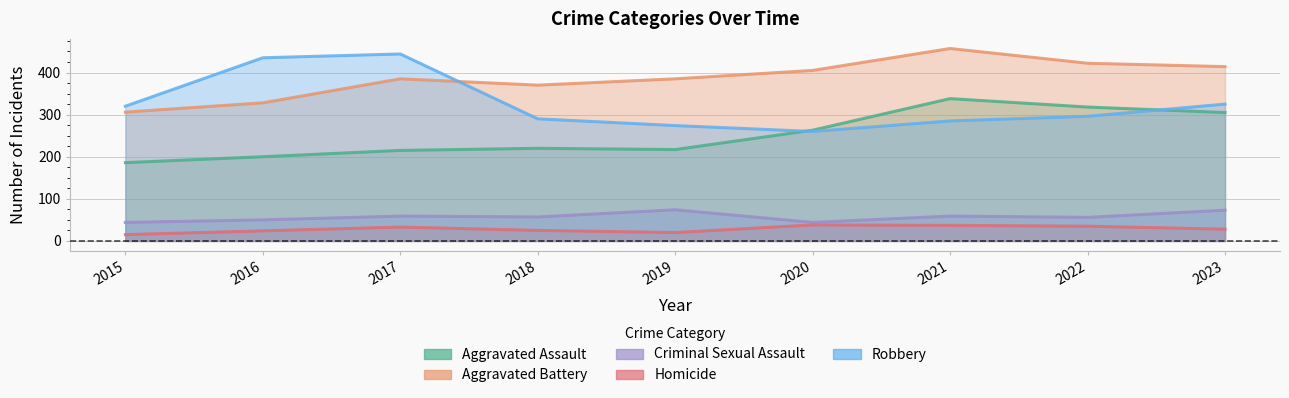

The Aggravated Assault series shows 130 at 2023. True or false?

False